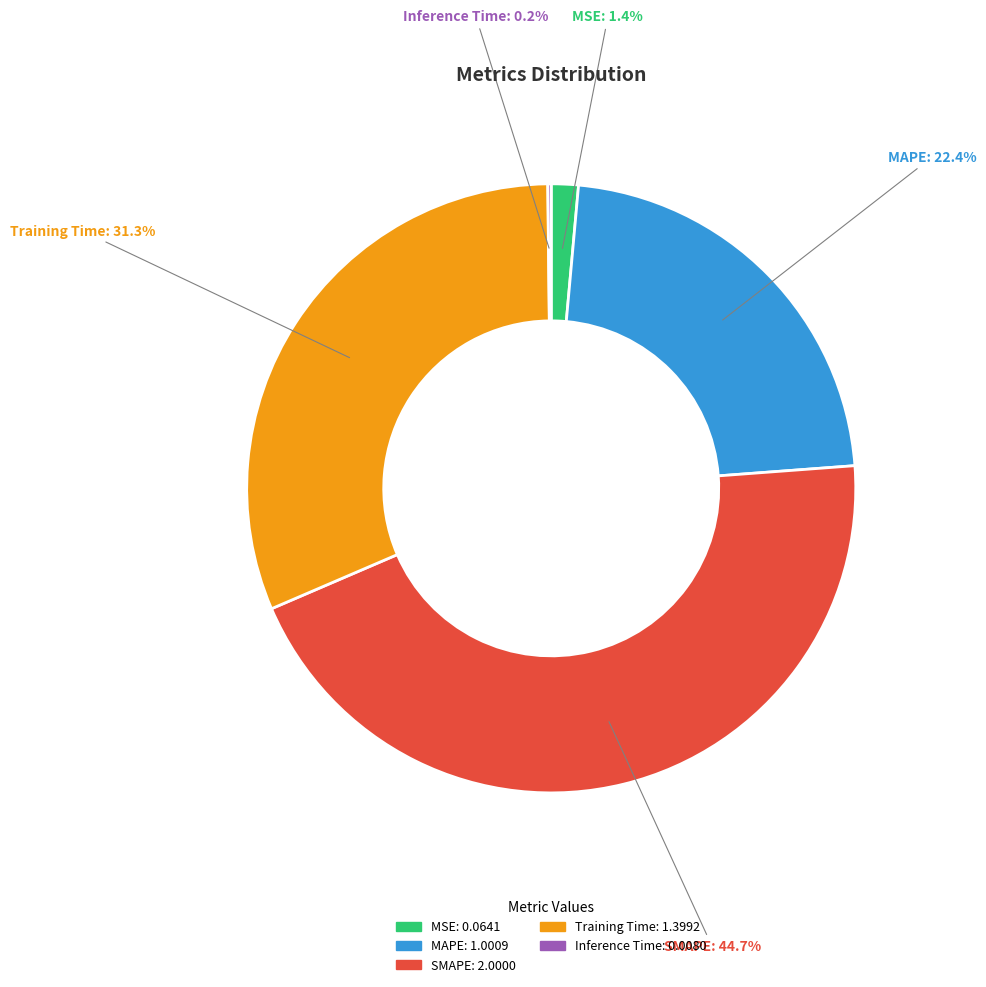

Is it true that SMAPE is 45% of the pie?

True